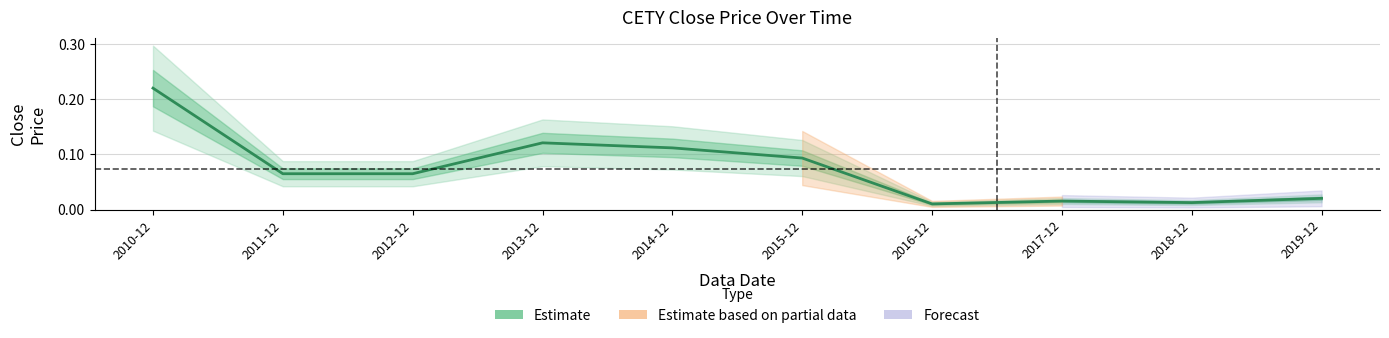

What is the sum of all values?

0.7